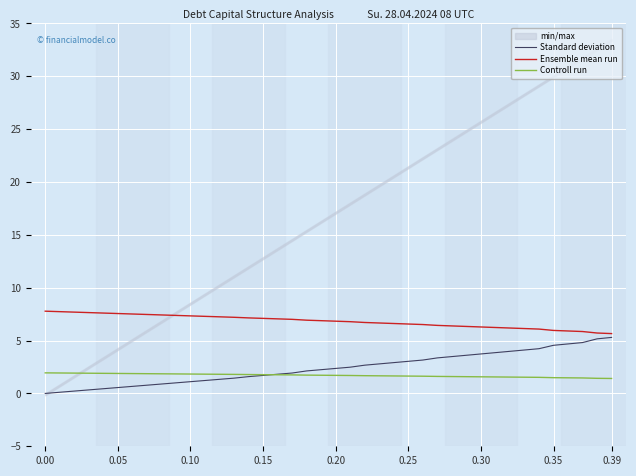

Rank the series by their maximum value, from highest to lowest.

Ensemble mean run, Standard deviation, Controll run